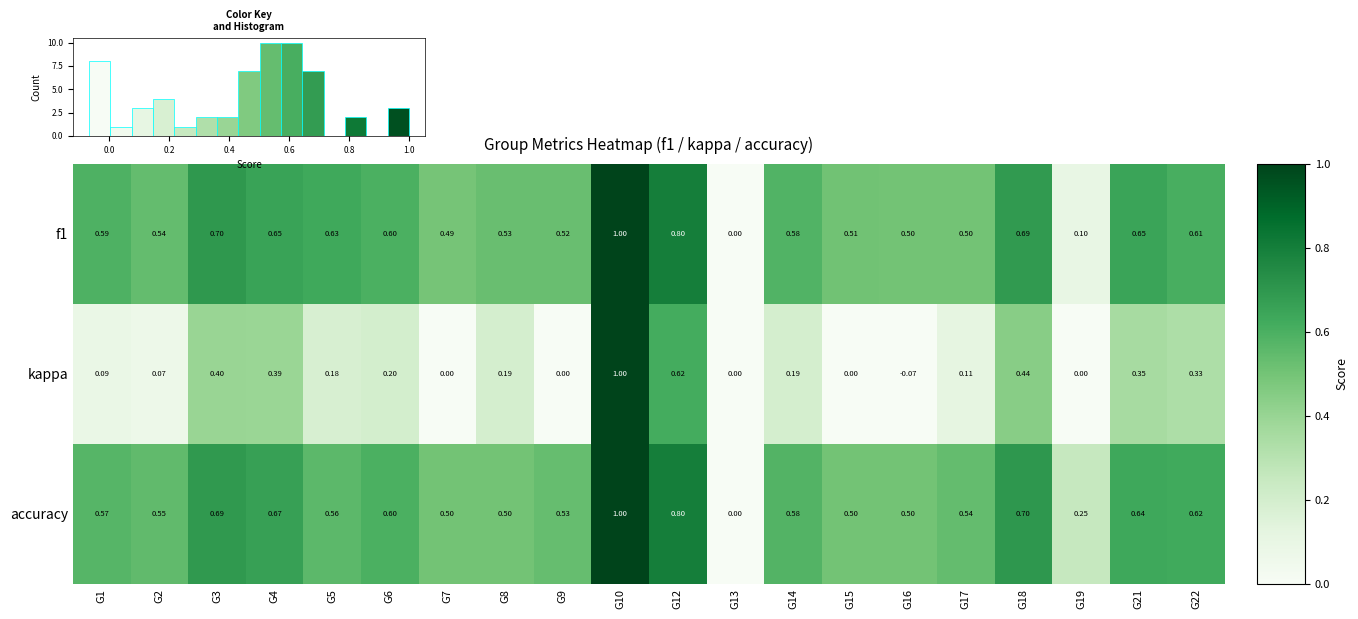

True or false: f1 has a value of 0.1 at G17.

False